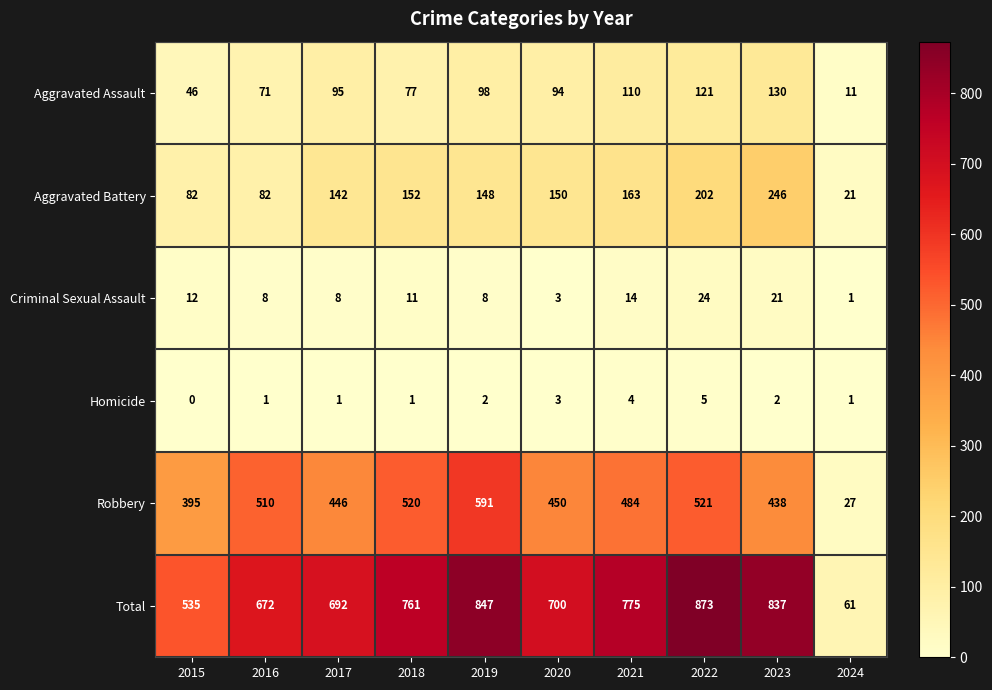

True or false: Total has a value of 61 at 2024.

True